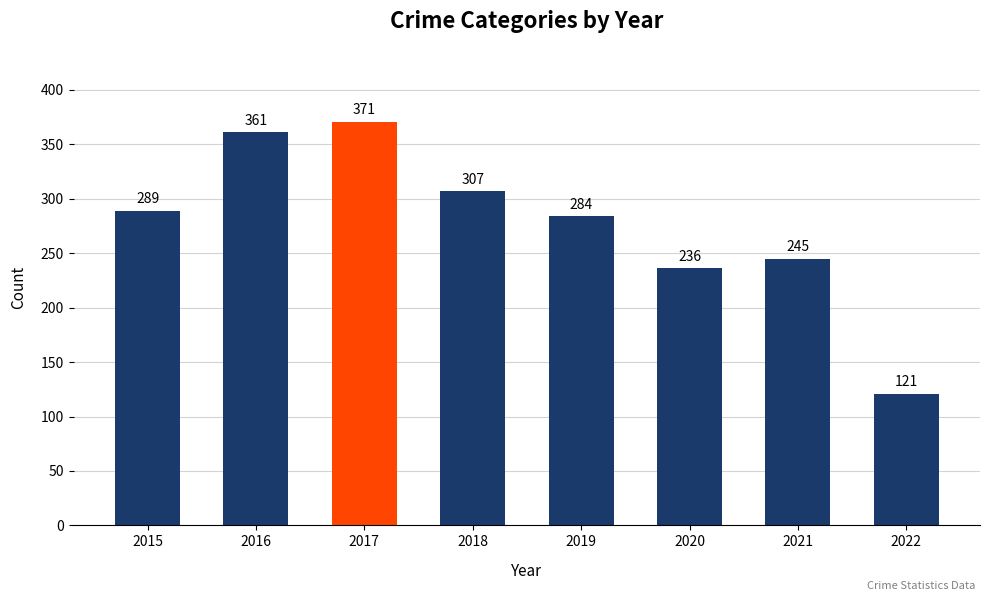

The chart shows a value of 289 at 2015. True or false?

True